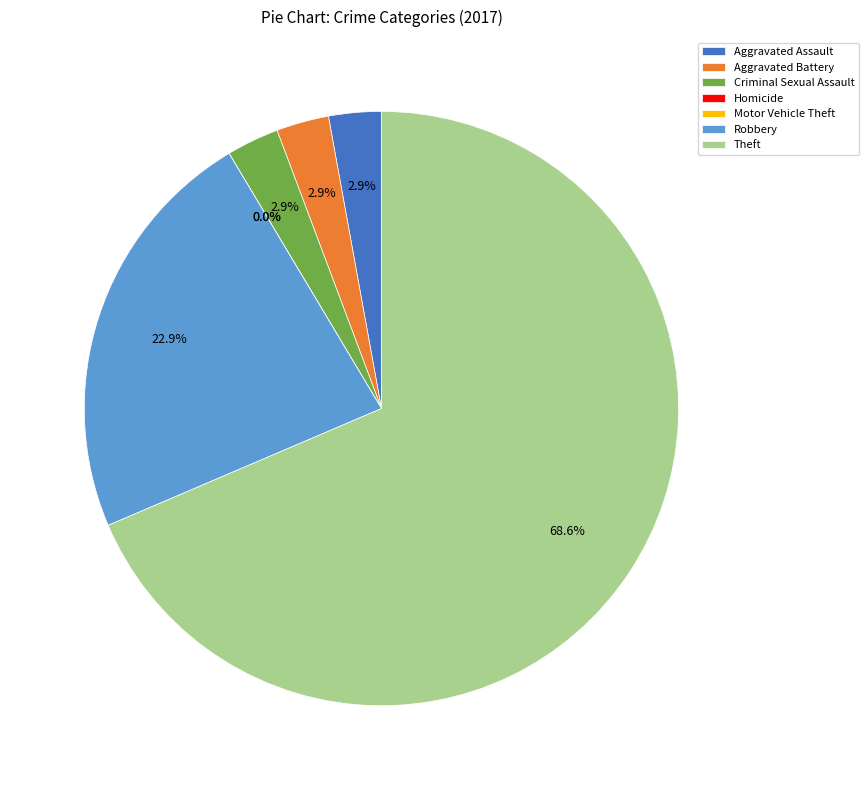

How many segments does this pie chart have?

7